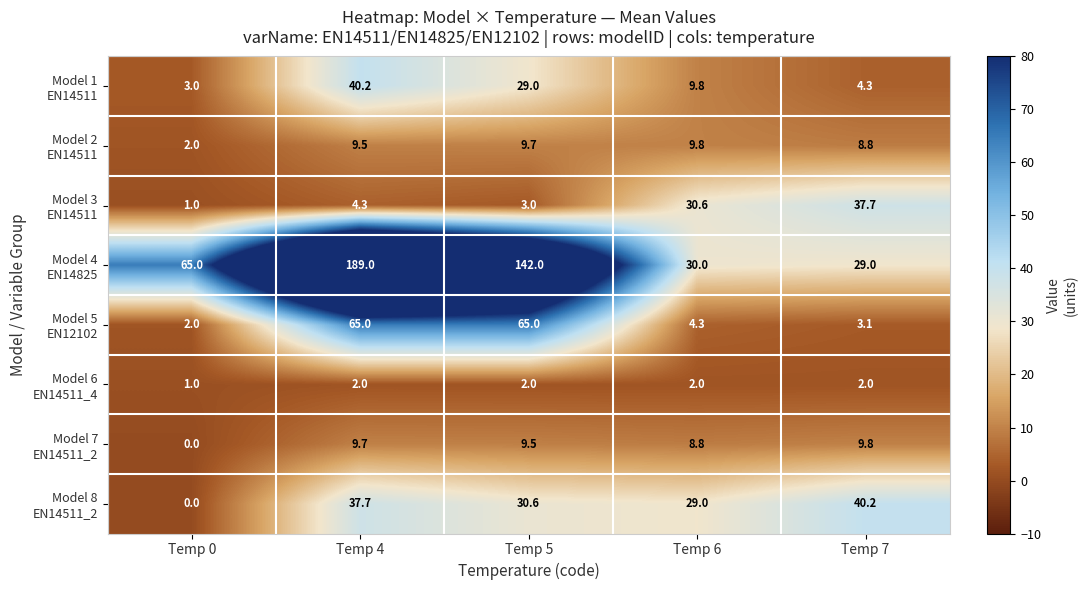

How many data points does each series have?

5